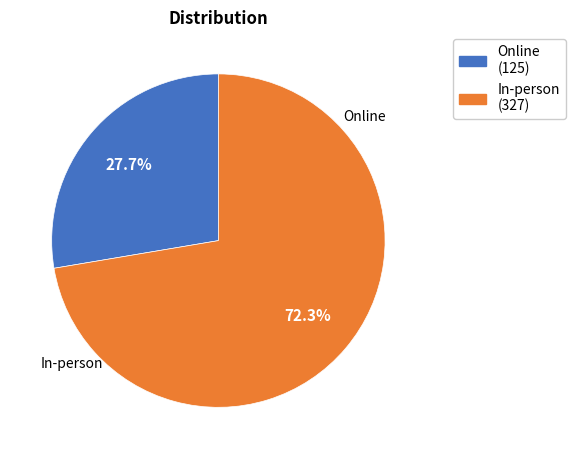

Combined, what portion of the pie is In-person and Online?

100.0%